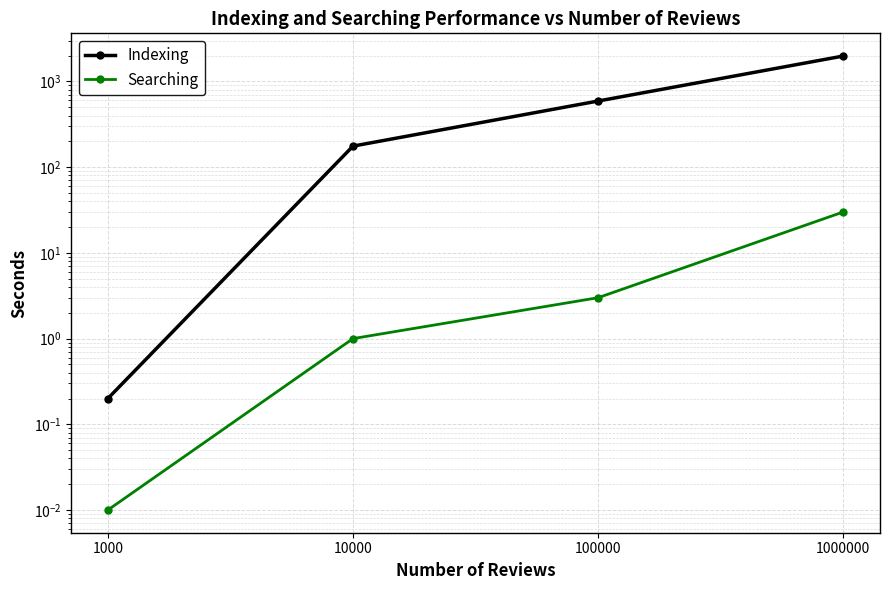

Is the value of Indexing at 1000 greater than the value of Searching at 10000?

No